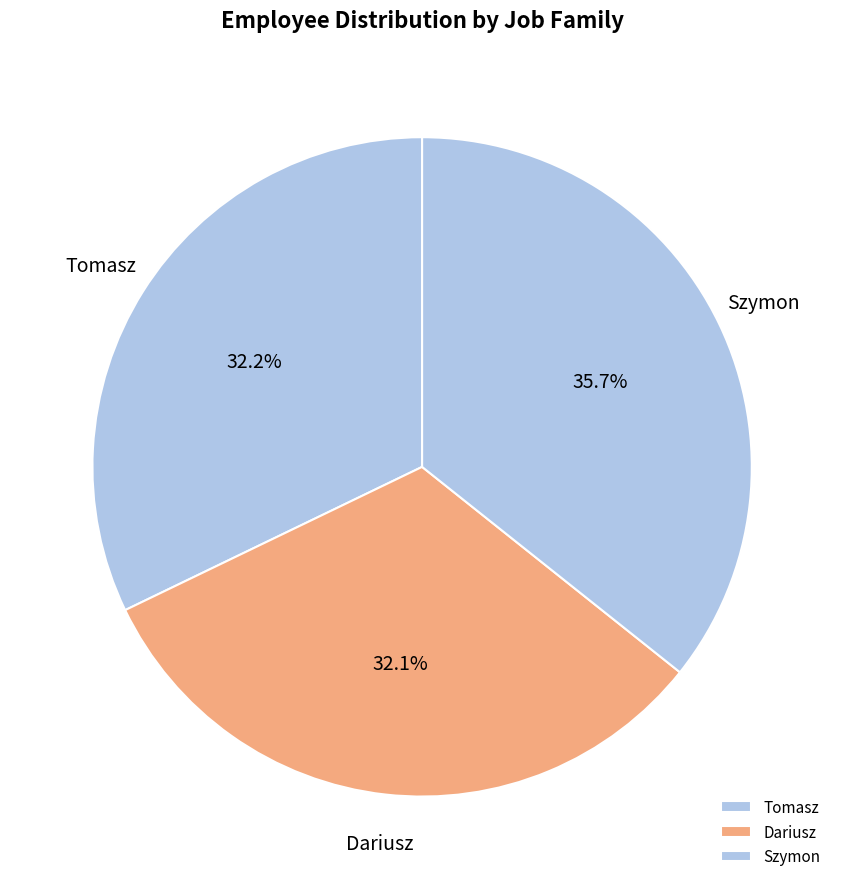

What is the largest slice in the pie chart?

Szymon